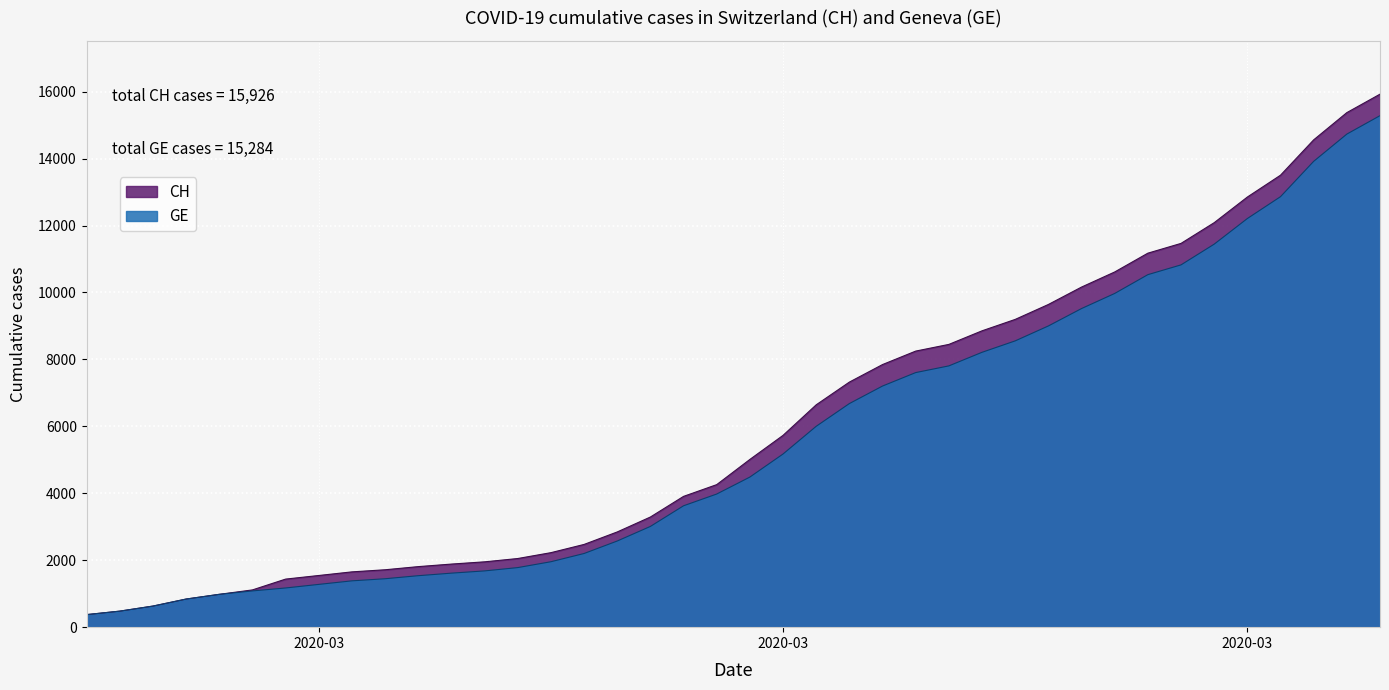

What is the lowest value of the GE series?

375